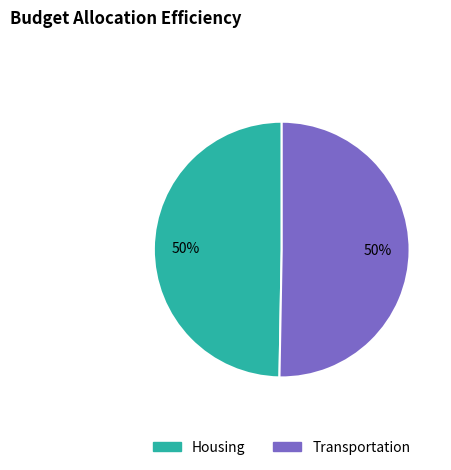

To the nearest percent, what percentage of the pie is Transportation?

50%